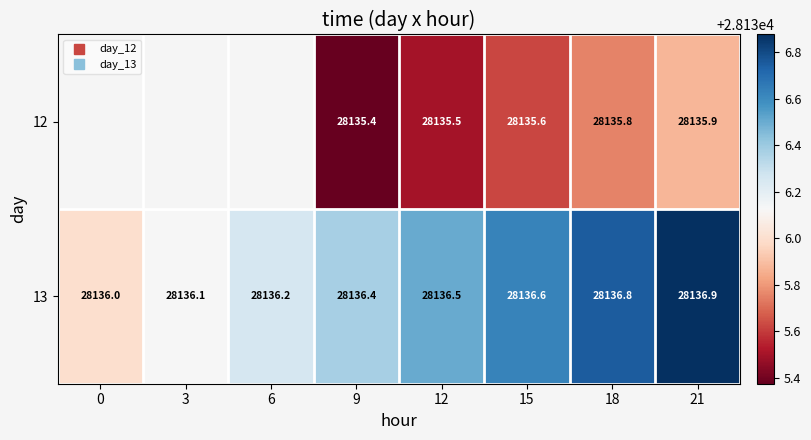

Read the 13 value at 12.

28136.5